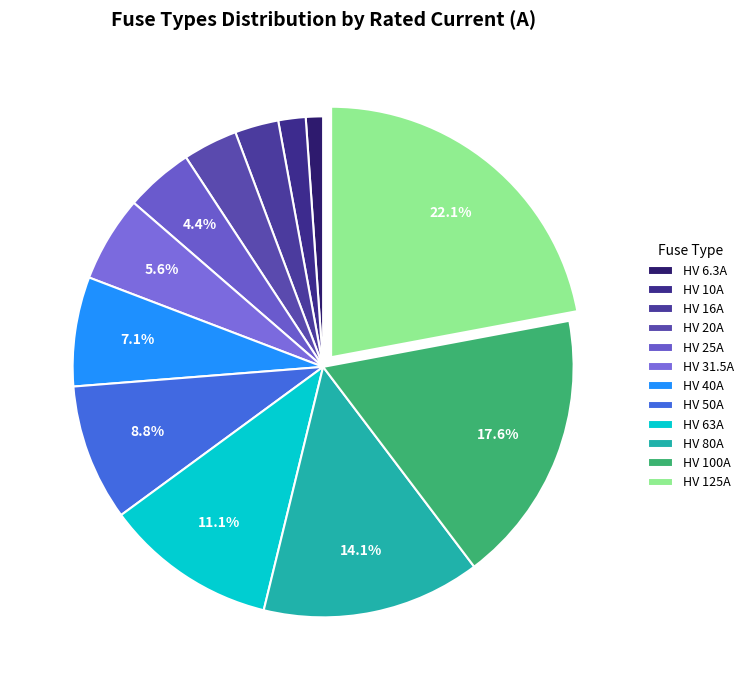

Which slice is the largest?

HV 125A